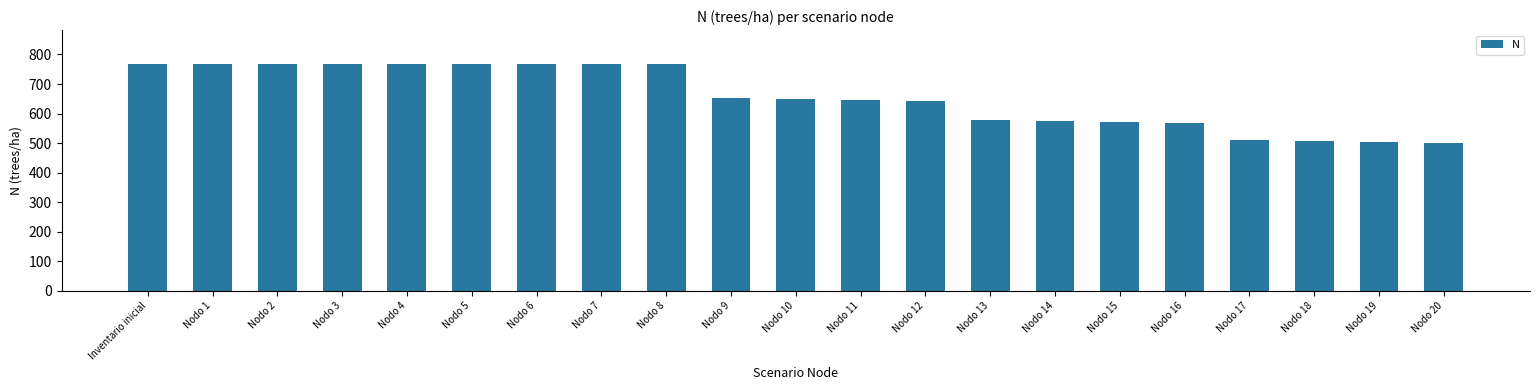

What is the label of the 16th bar from the right?

Nodo 5